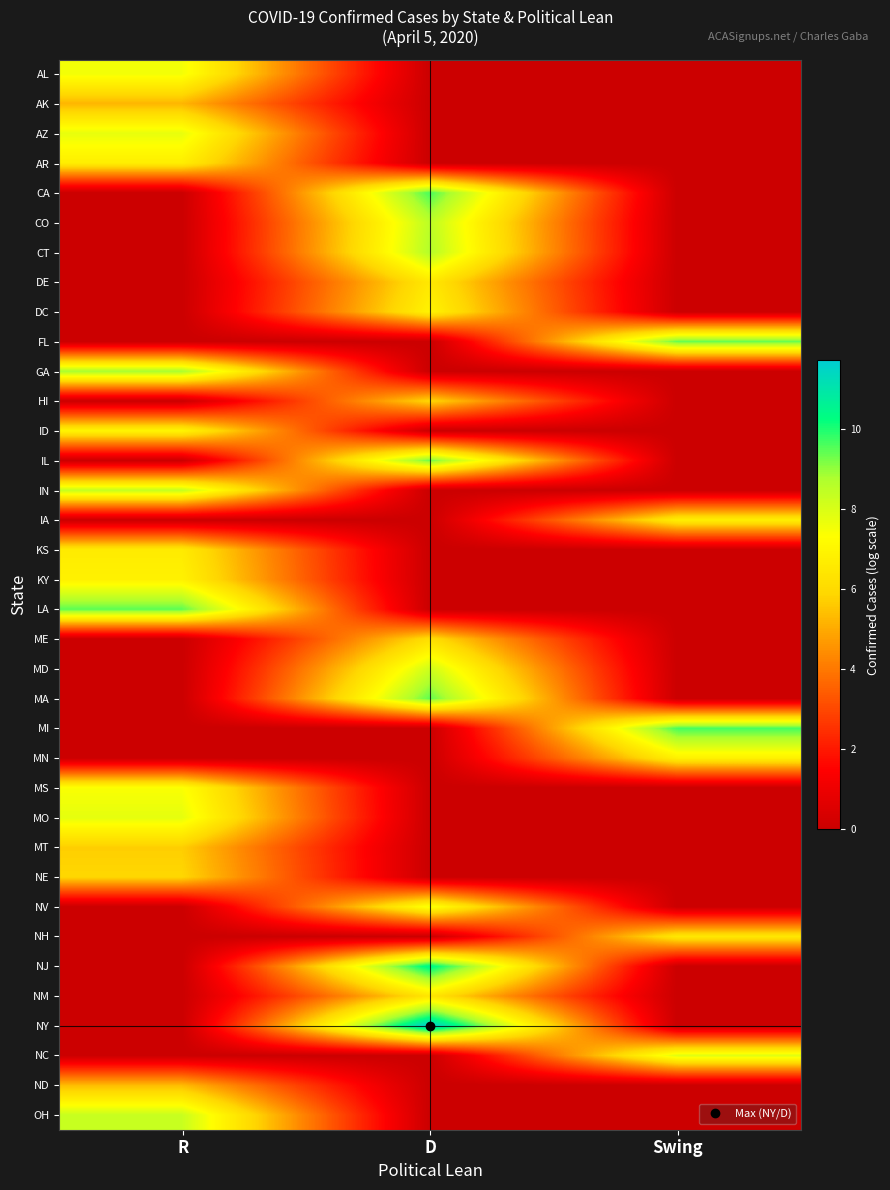

How many distinct data groups are displayed?

36